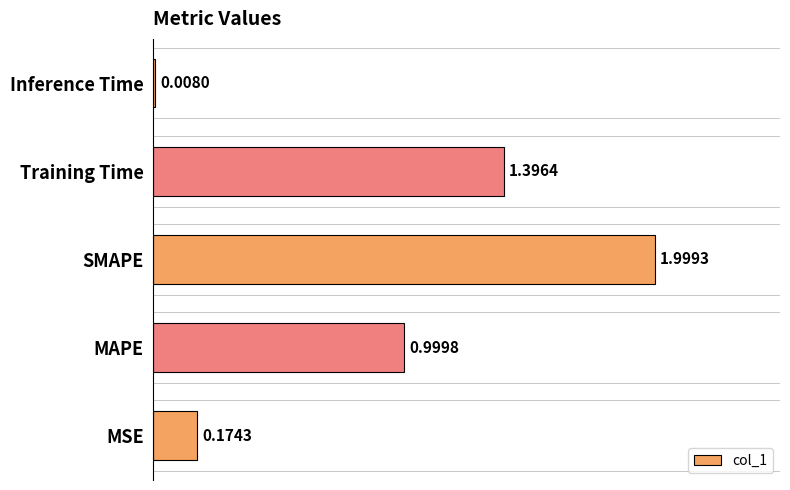

Which label corresponds to the smallest value in the chart?

Inference Time